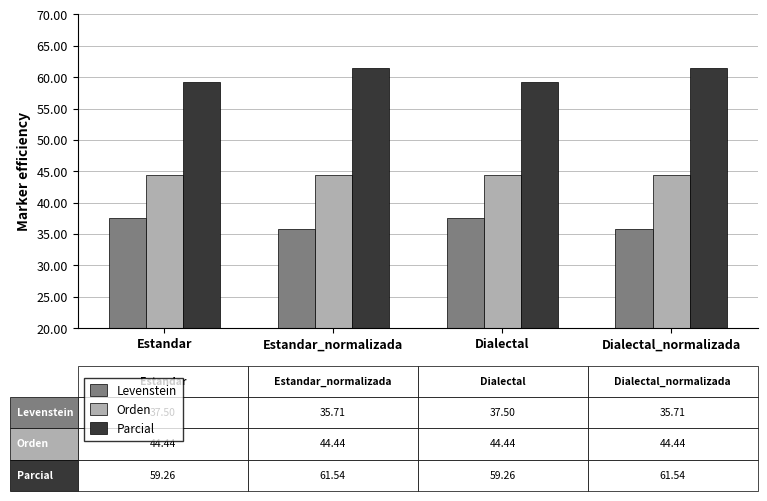

What is the spread (max minus min) of values at Estandar?

21.8